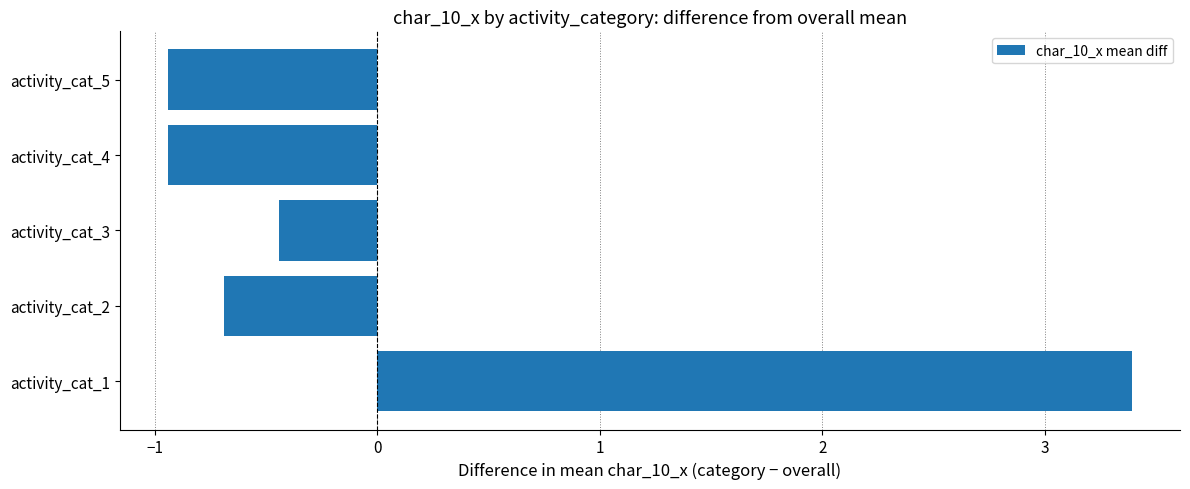

How many negative values are there?

4